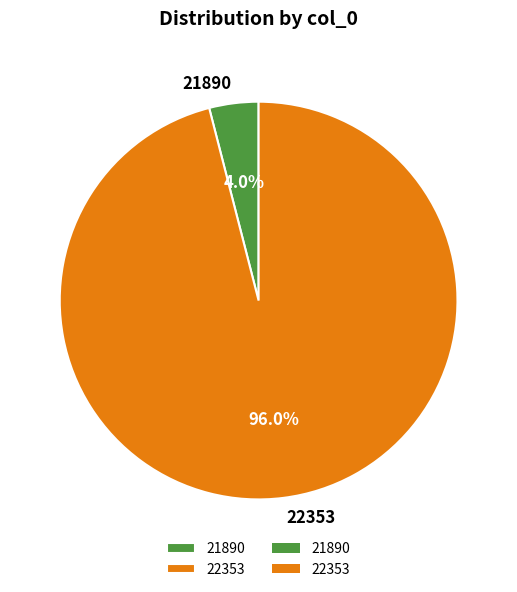

Approximately how many times larger is the value at 22353 compared to 21890?

24.0